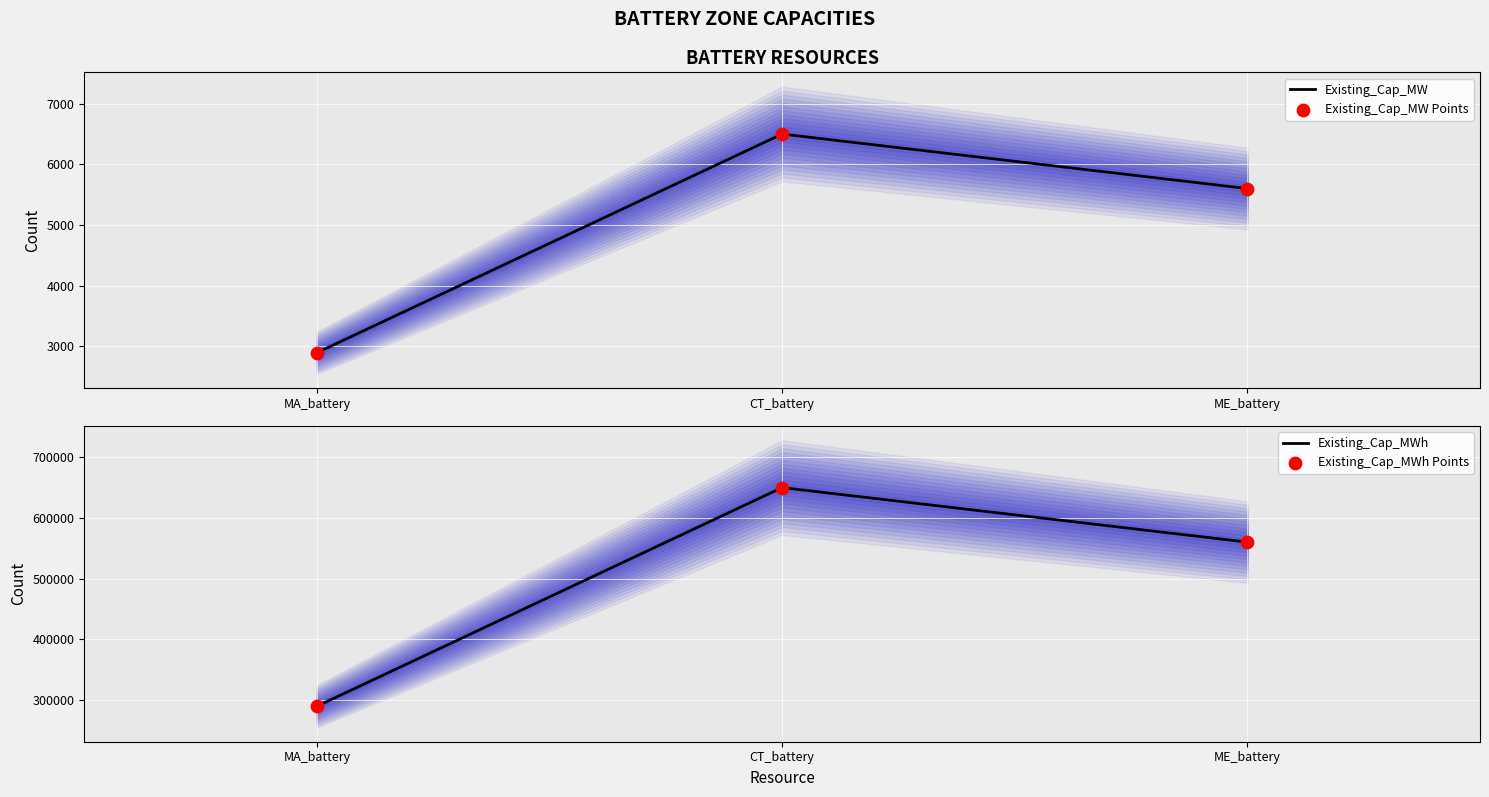

Is the value of Existing_Cap_MWh at ME_battery greater than the value of Existing_Cap_MWh Points at ME_battery?

No